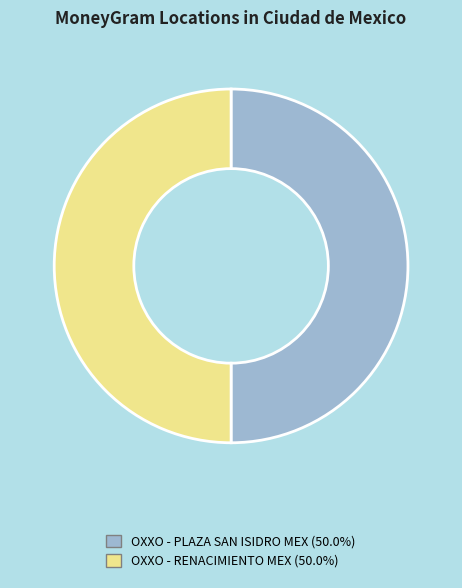

Is it true that OXXO - RENACIMIENTO MEX is 59% of the pie?

False